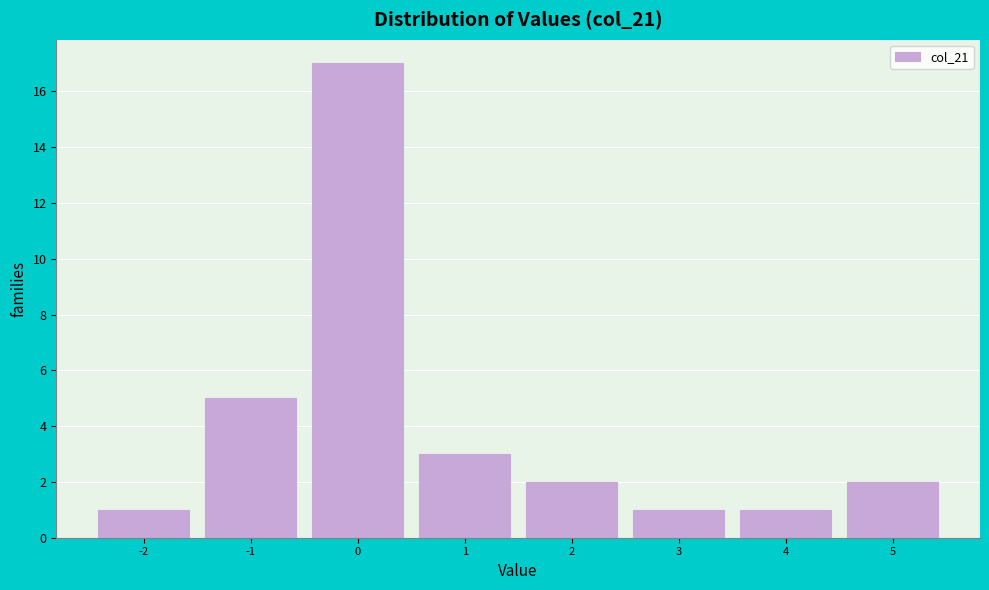

What is the height of the bar covering 0.5 to 1.5 on the x-axis? The values are not printed on the chart, so give them approximately, as read against the axis.

3